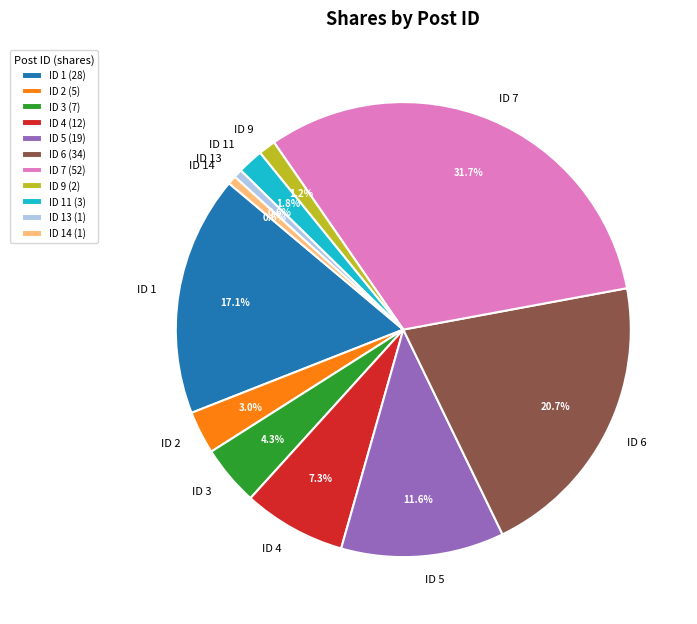

How much of the chart is everything except ID 7 (52)?

68.3%